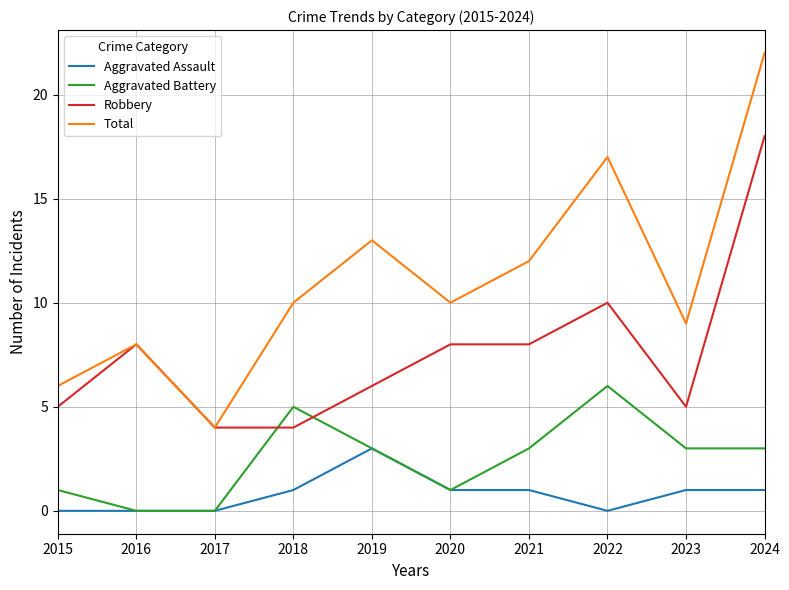

What is the difference between the highest and lowest values at 2024?

21